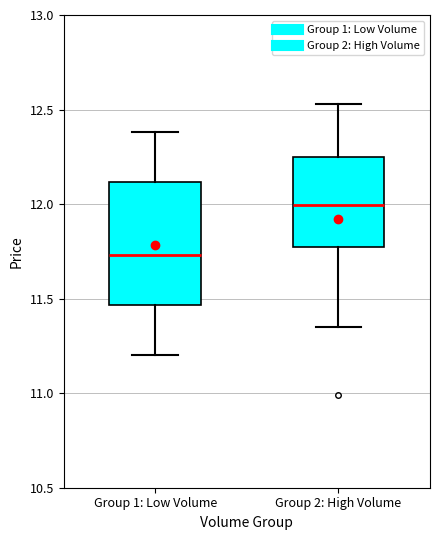

Reading left to right, read every box against the y-axis: the position of its median line, the range the box covers, and the ends of its whiskers. The values are not printed on the chart, so give them approximately, as read against the axis.

Group 1: Low Volume: median 11.75, box 11.45 to 12.10, whiskers 11.20 to 12.40
Group 2: High Volume: median 12.00, box 11.80 to 12.25, whiskers 11.35 to 12.55